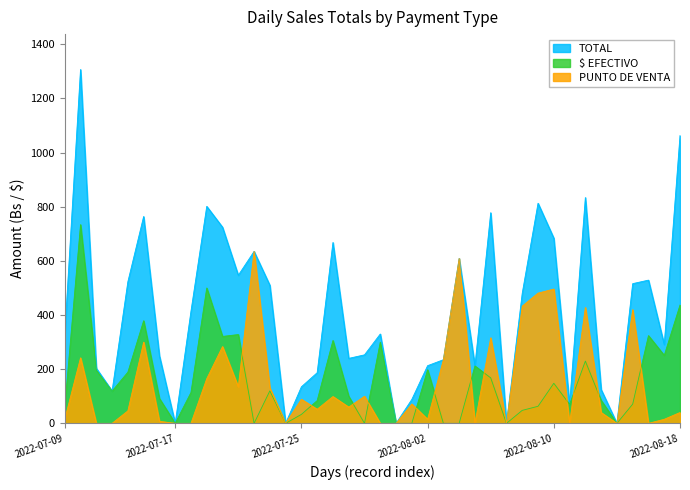

True or false: $ EFECTIVO and TOTAL cross at least once.

False